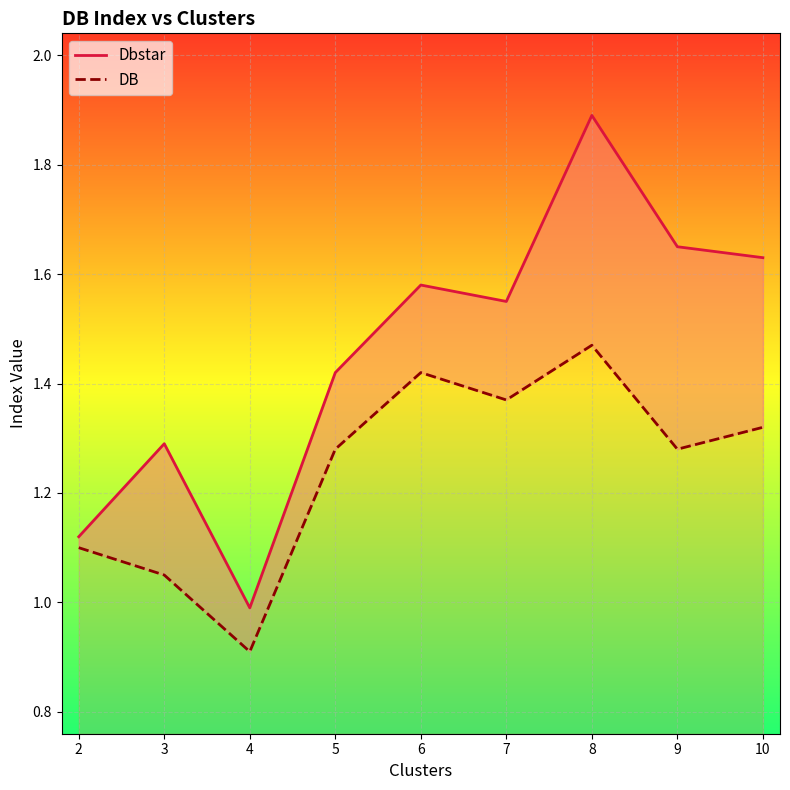

Reading left to right, list all the values displayed in this chart.

Dbstar: 1.1	1.3	1.0	1.4	1.6	1.6	1.9	1.6	1.6
DB: 1.1	1.1	0.9	1.3	1.4	1.4	1.5	1.3	1.3